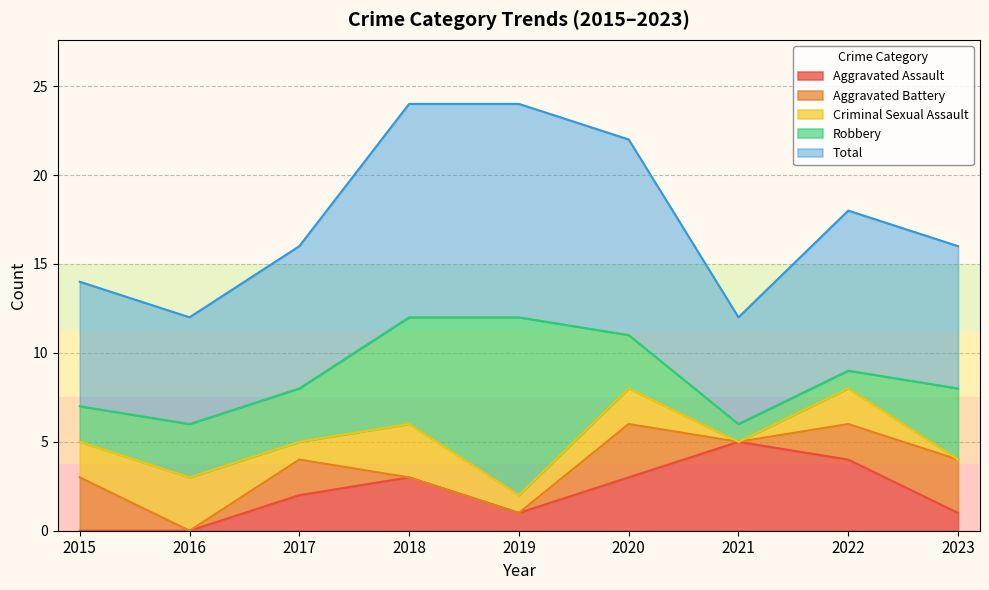

Is it true that Aggravated Assault equals 0 at 2016?

True